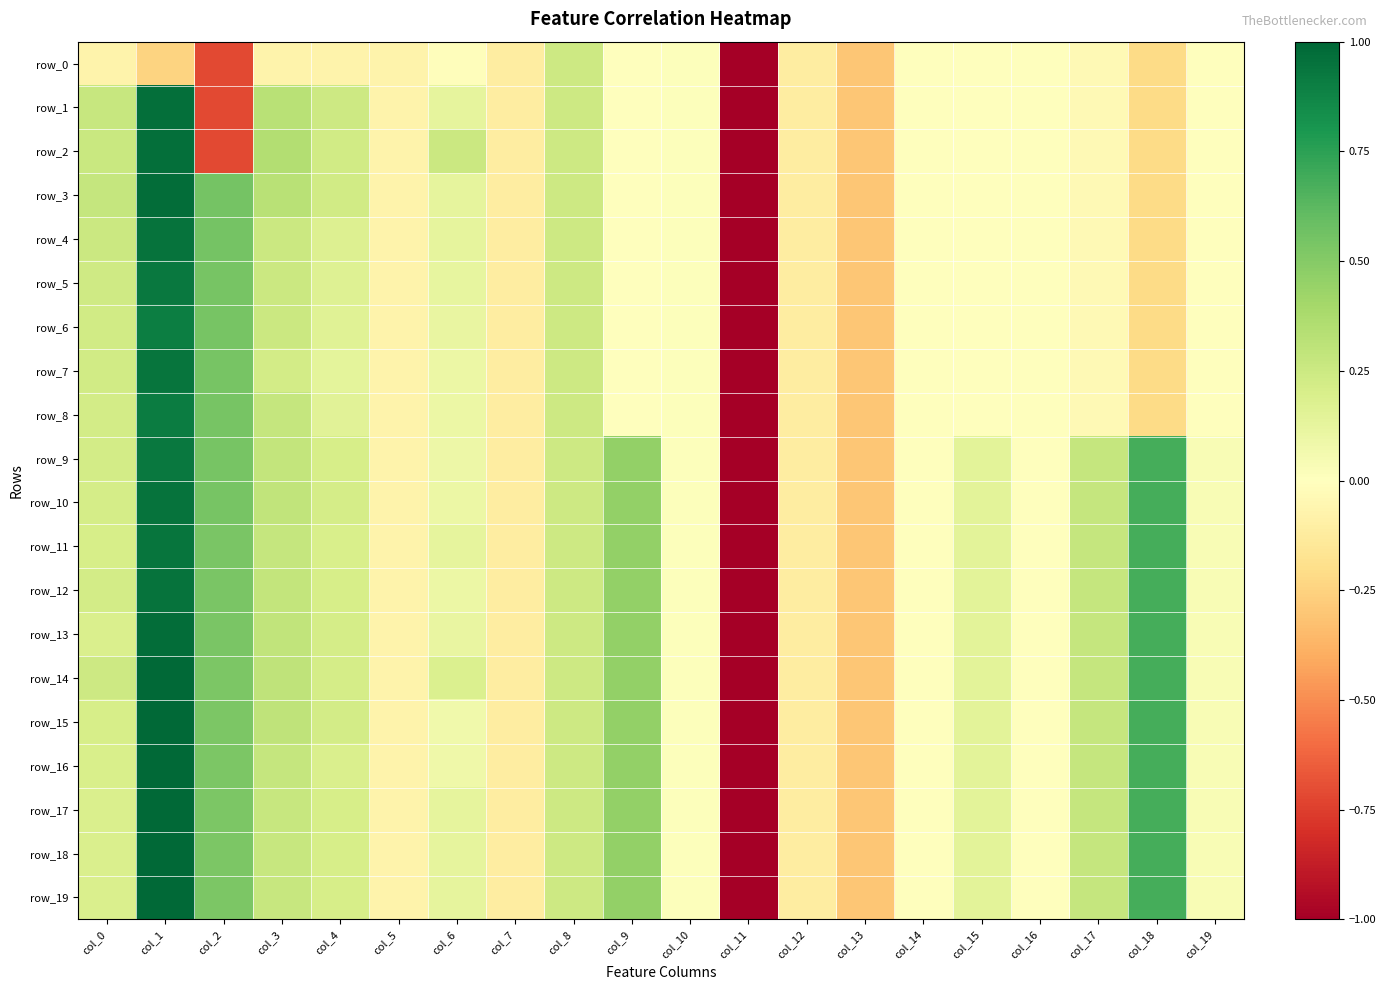

How many values in the row_6 series are below 0?

11